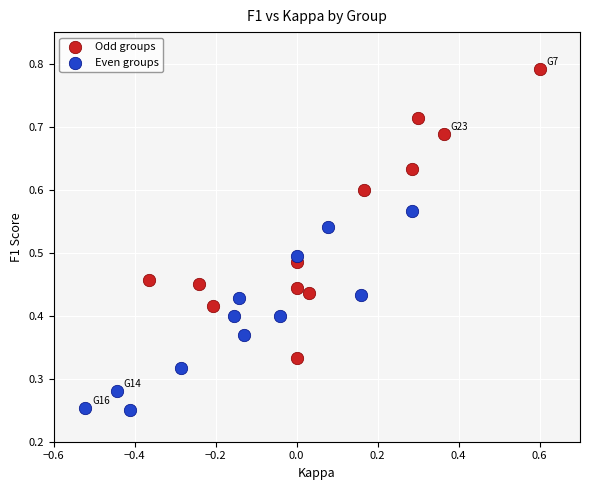

Which series has the largest Y range (max minus min)?

Odd groups